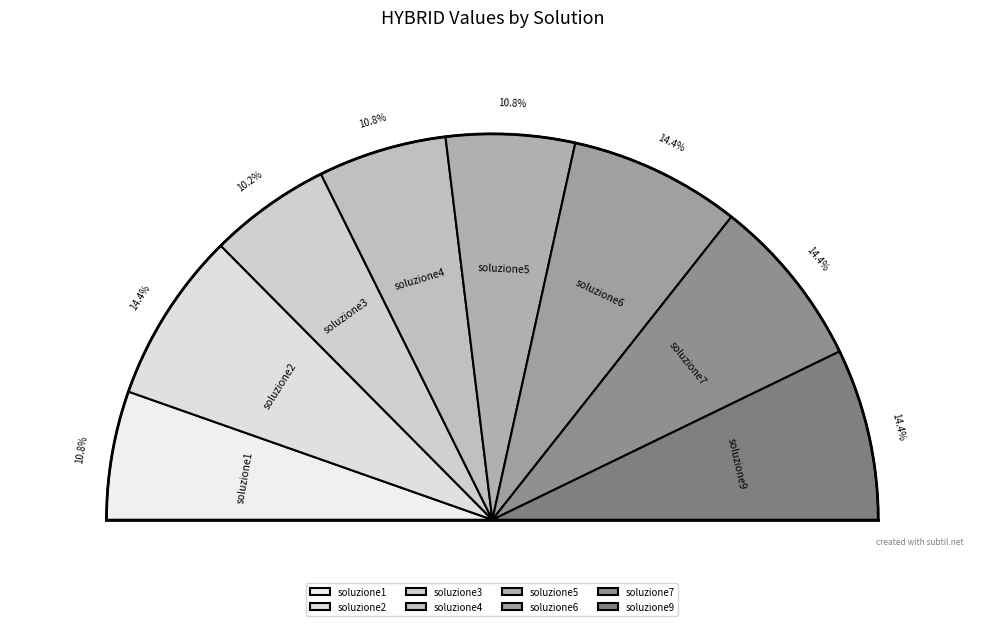

What portion of the pie excludes soluzione7?

85.6%